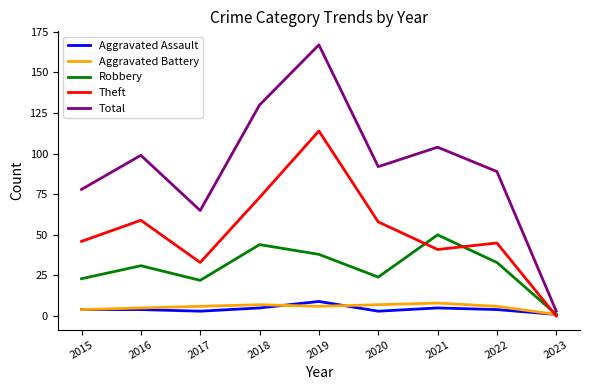

Is this an area chart (filled region under the line)?

No